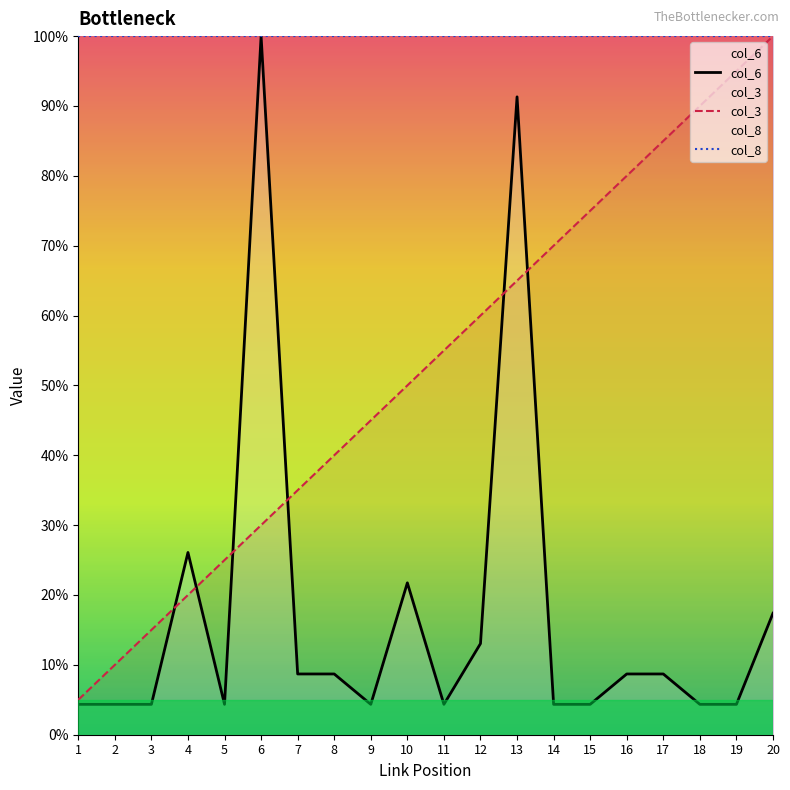

Is the value of col_6 at 6 greater than the value of col_3 at 6?

Yes